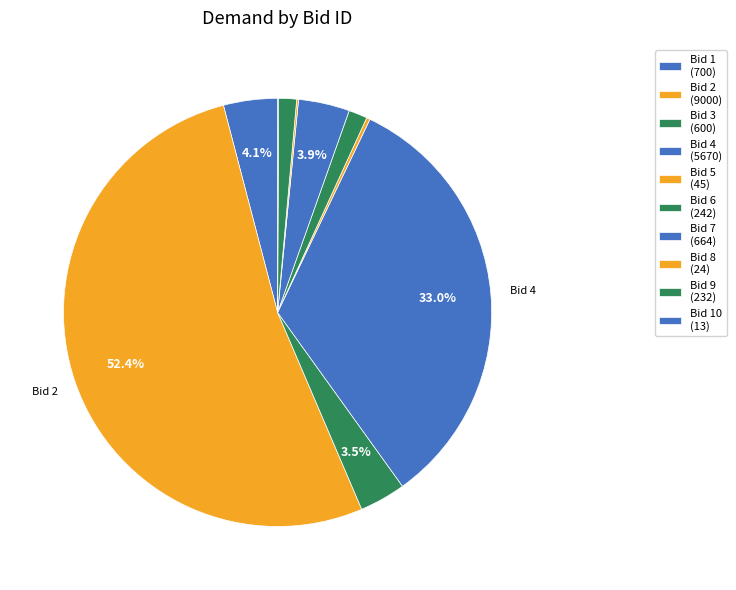

What is the majority slice?

2